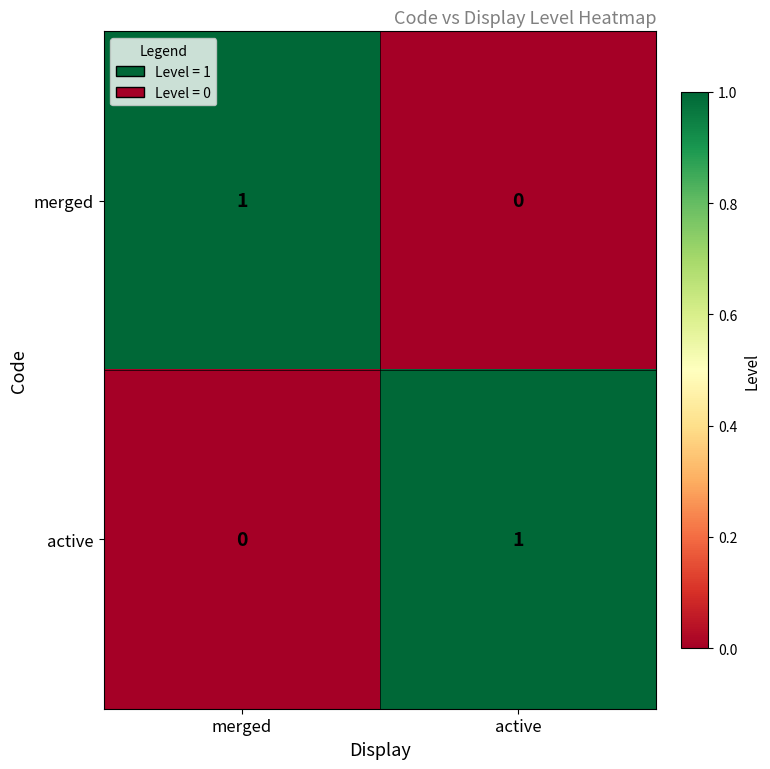

Reading left to right, what are all the values shown in this chart?

merged: 1	0
active: 0	1